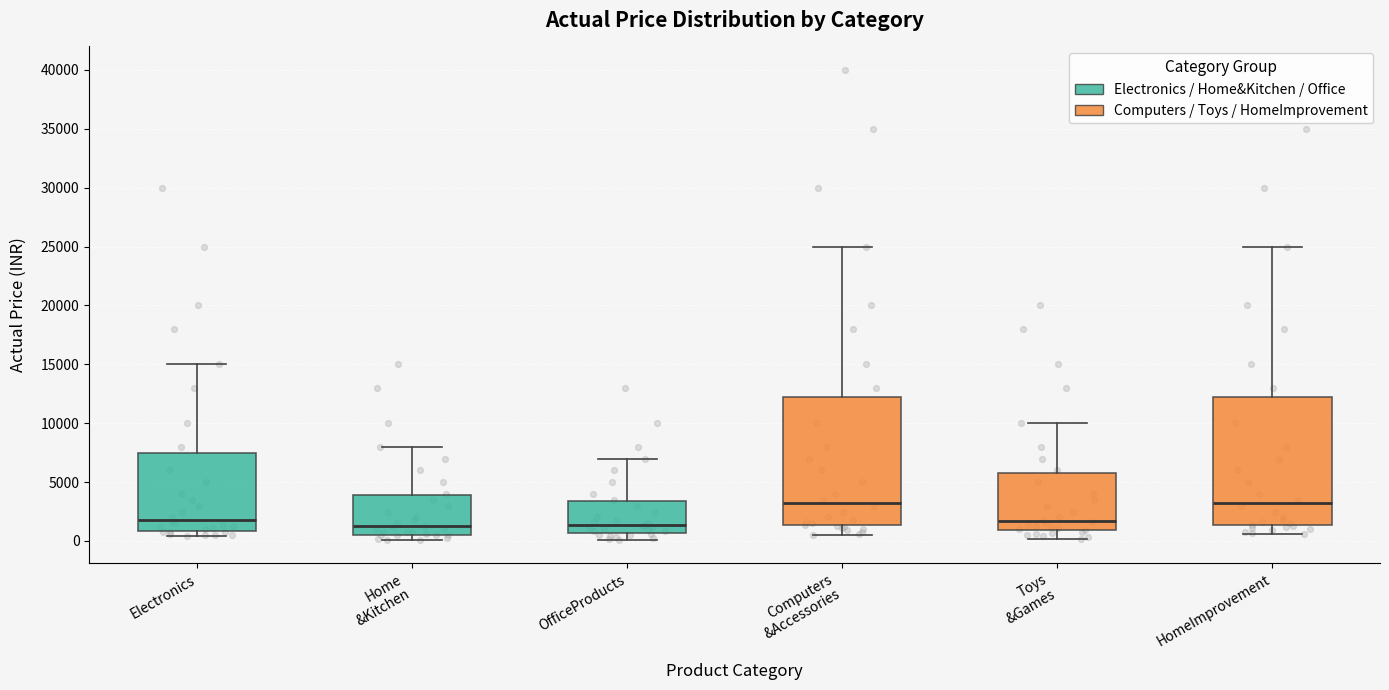

Reading left to right, read every box against the y-axis: the position of its median line, the range the box covers, and the ends of its whiskers. The values are not printed on the chart, so give them approximately, as read against the axis.

Electronics: median 2000, box 1000 to 7500, whiskers 500 to 15000
Home &Kitchen: median 1000, box 500 to 4000, whiskers 0 to 8000
OfficeProducts: median 1500, box 500 to 3500, whiskers 0 to 7000
Computers &Accessories: median 3000, box 1500 to 12000, whiskers 500 to 25000
Toys &Games: median 1500, box 1000 to 5500, whiskers 0 to 10000
HomeImprovement: median 3000, box 1500 to 12000, whiskers 500 to 25000